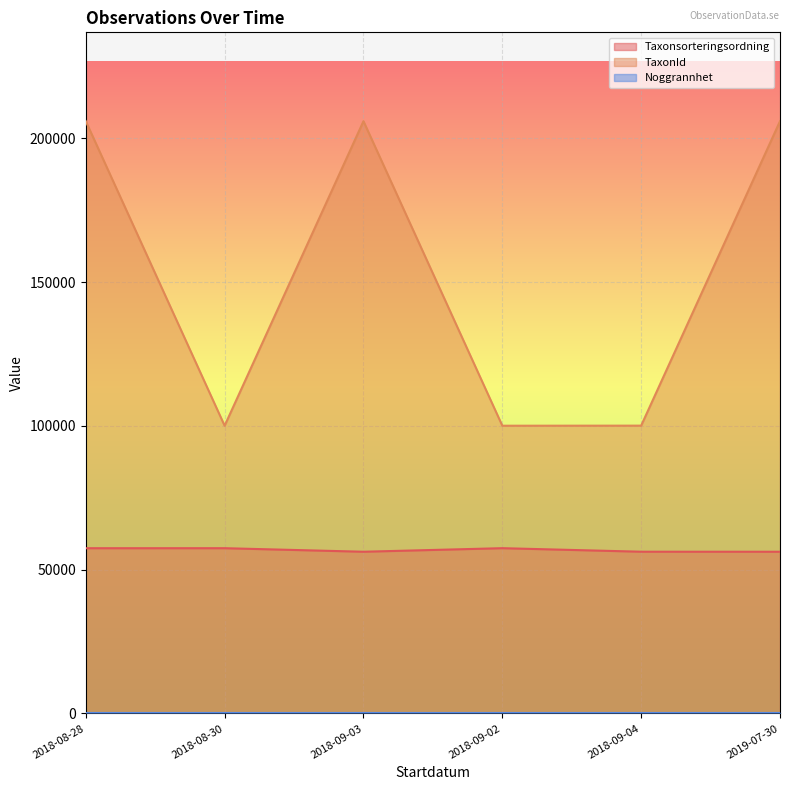

The value of TaxonId at 2019-07-30 is 347335. True or false?

False